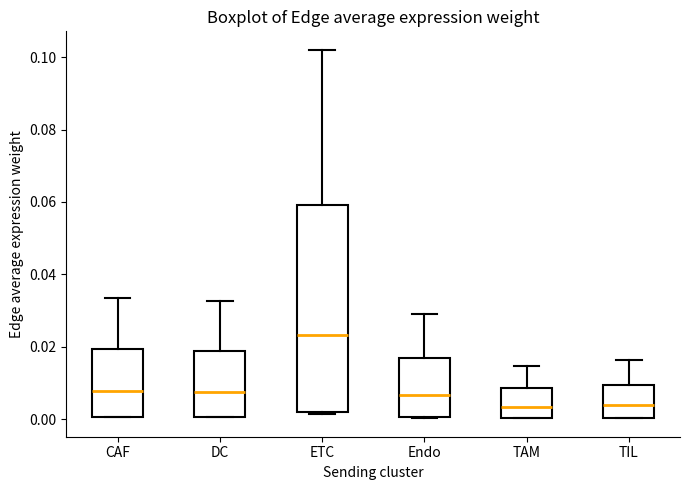

Where is the lower edge of the box for TAM on the y-axis? The values are not printed on the chart, so give them approximately, as read against the axis.

0.000